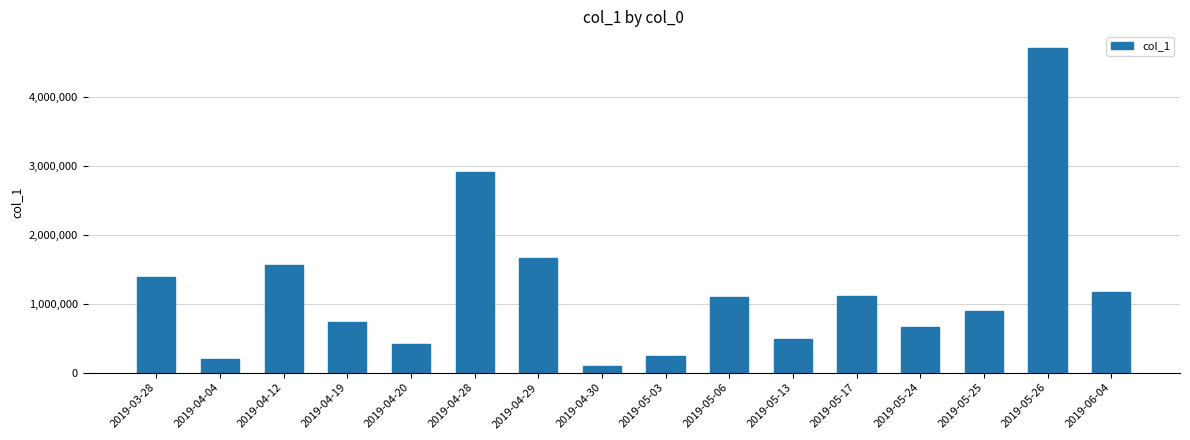

How many data points are less than 1104952?

8